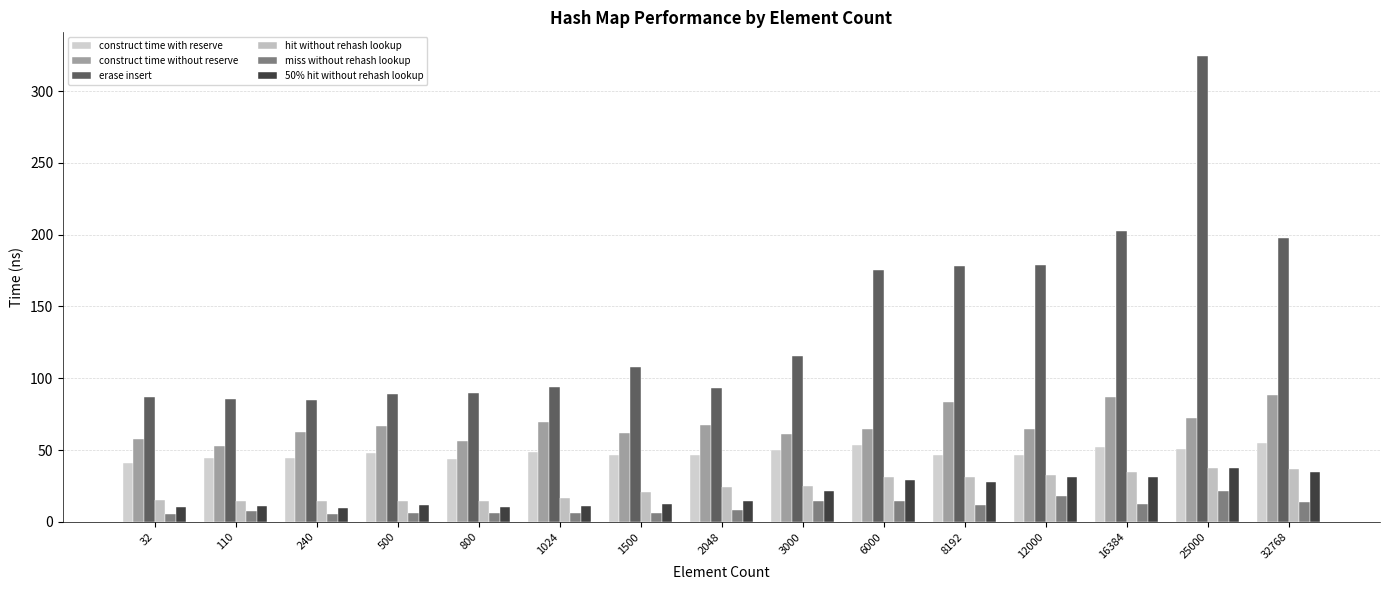

What is the value of the construct time without reserve bar at the 15th from the left?

88.5